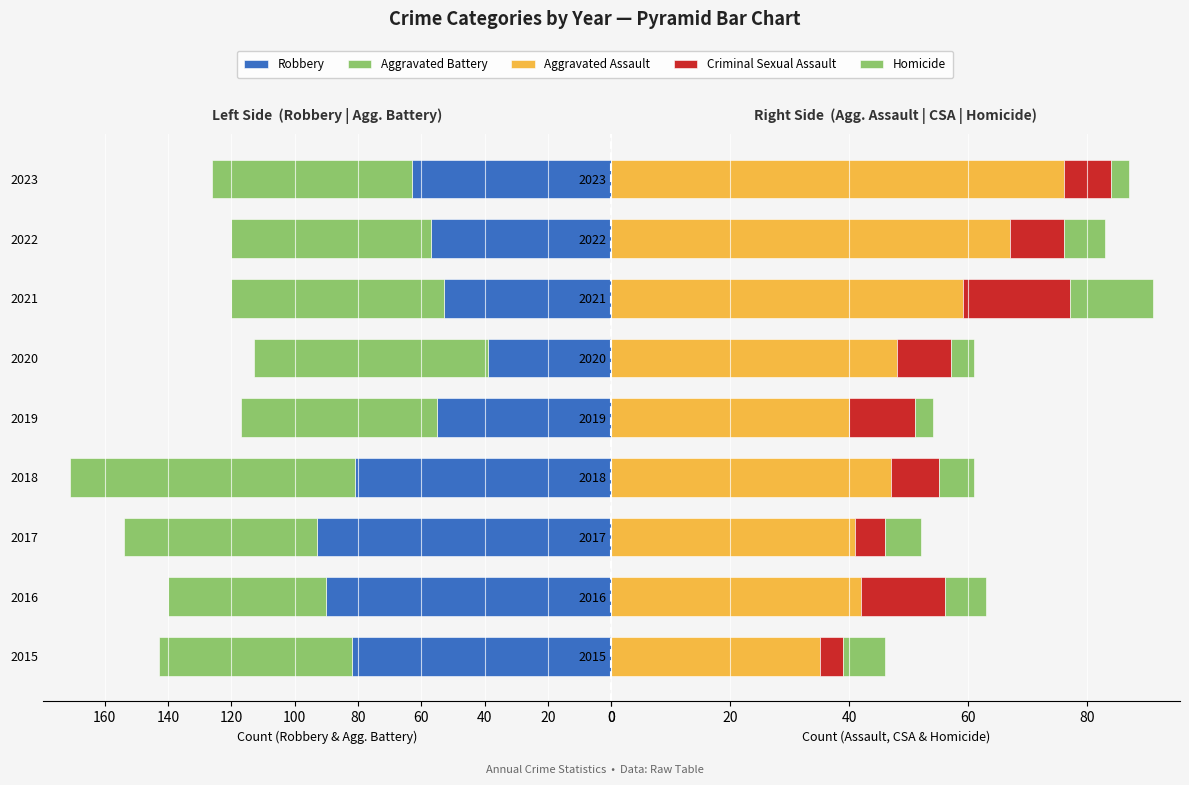

What is the highest value of the Robbery series?

93